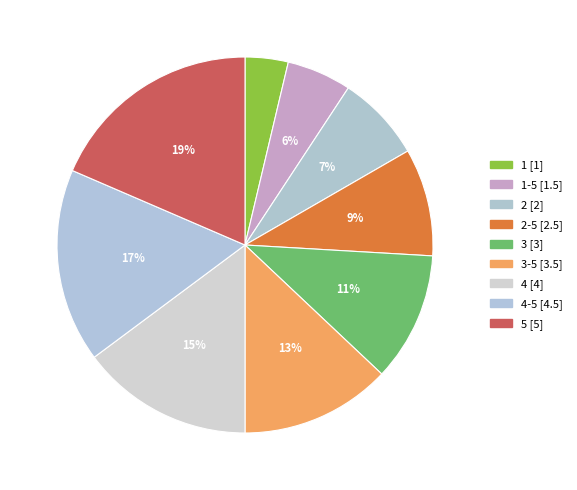

Rank the categories by value from lowest to highest.

1, 1-5, 2, 2-5, 3, 3-5, 4, 4-5, 5